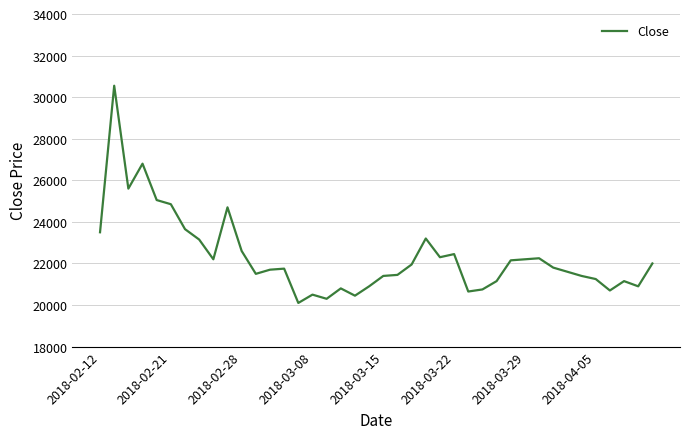

What is the maximum value shown in the chart?

30550